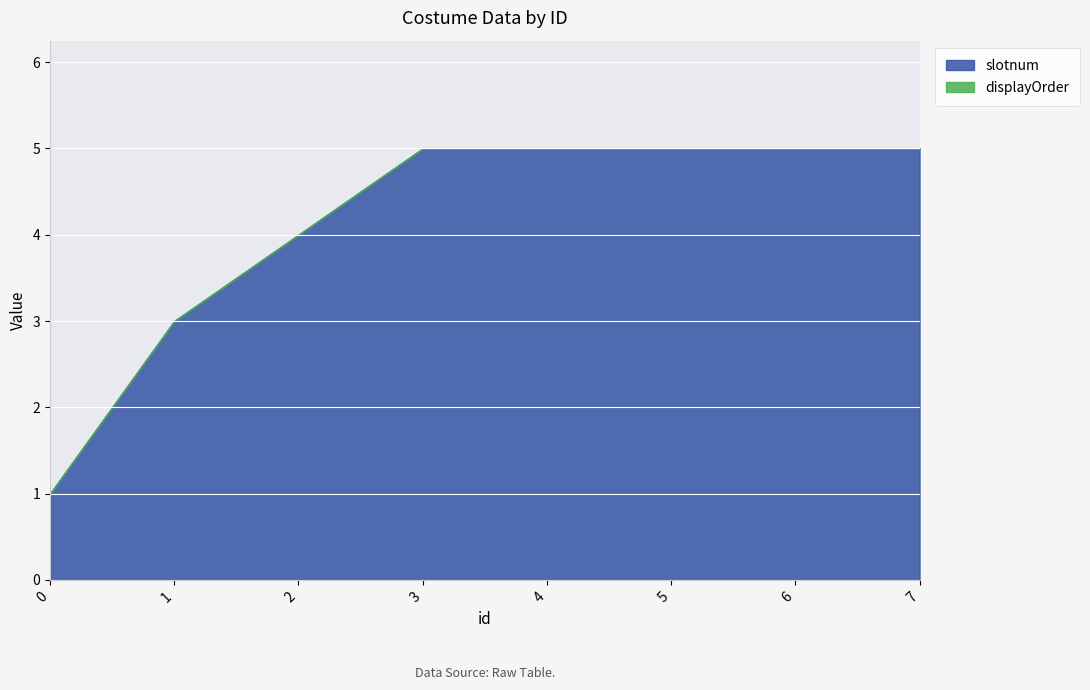

How many categories are shown in the chart?

8